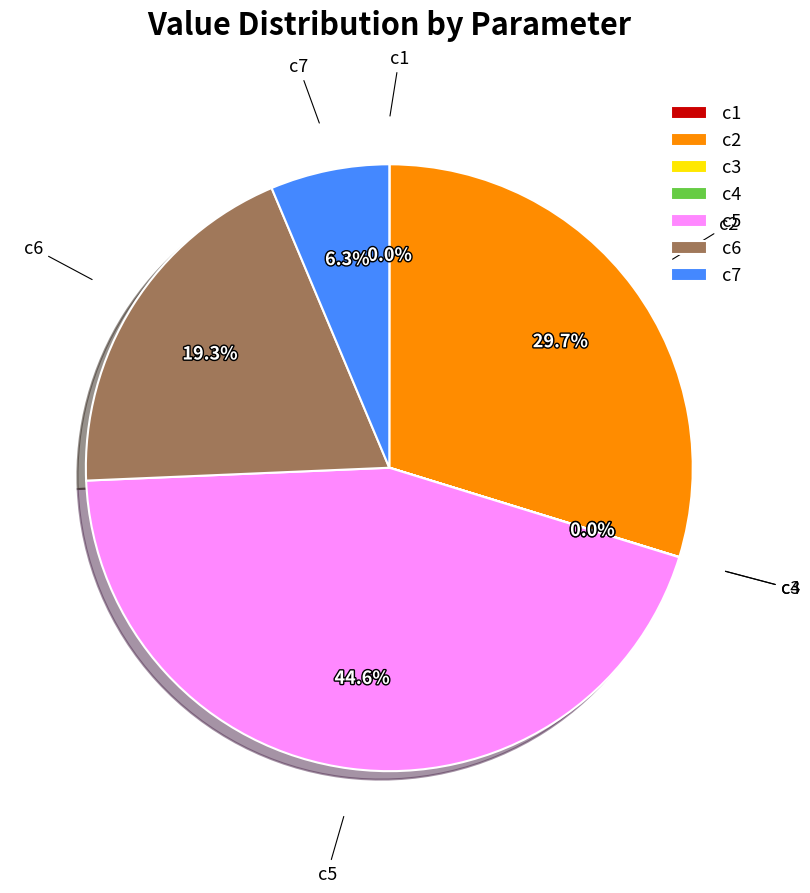

Which slice is the largest?

c5